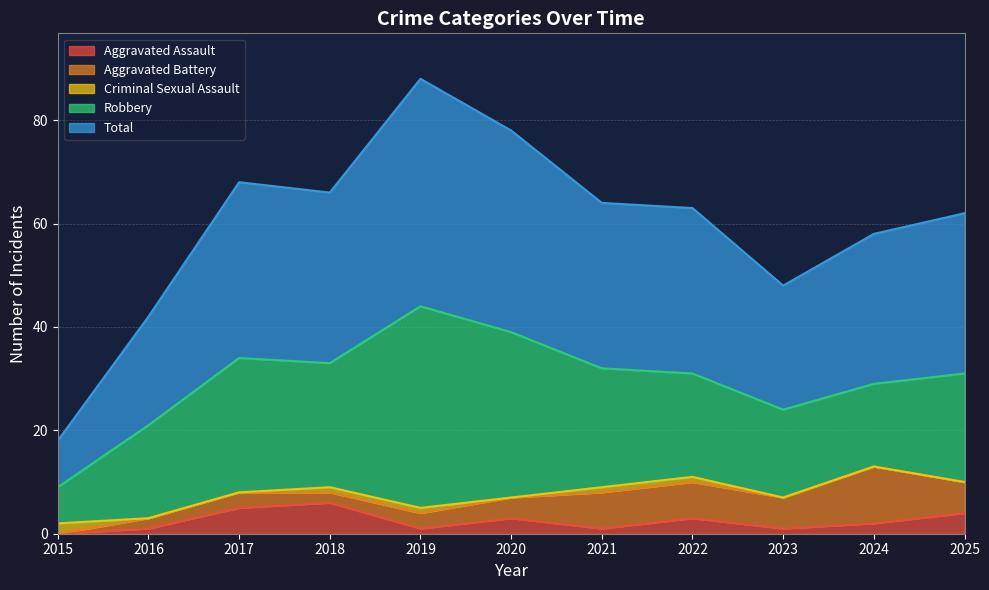

What is the difference between the maximum and minimum values in the Robbery series?

32